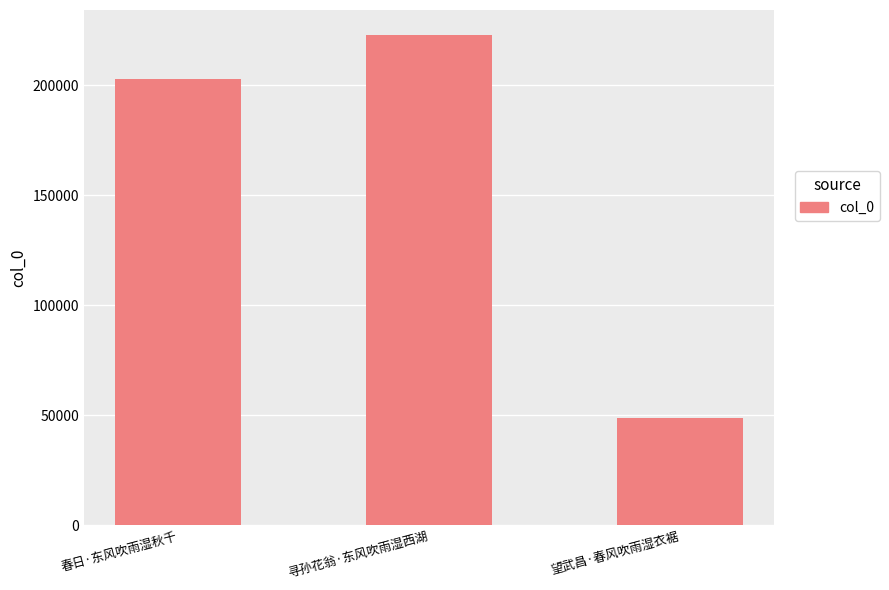

What position from the left is 春日·东风吹雨湿秋千?

1